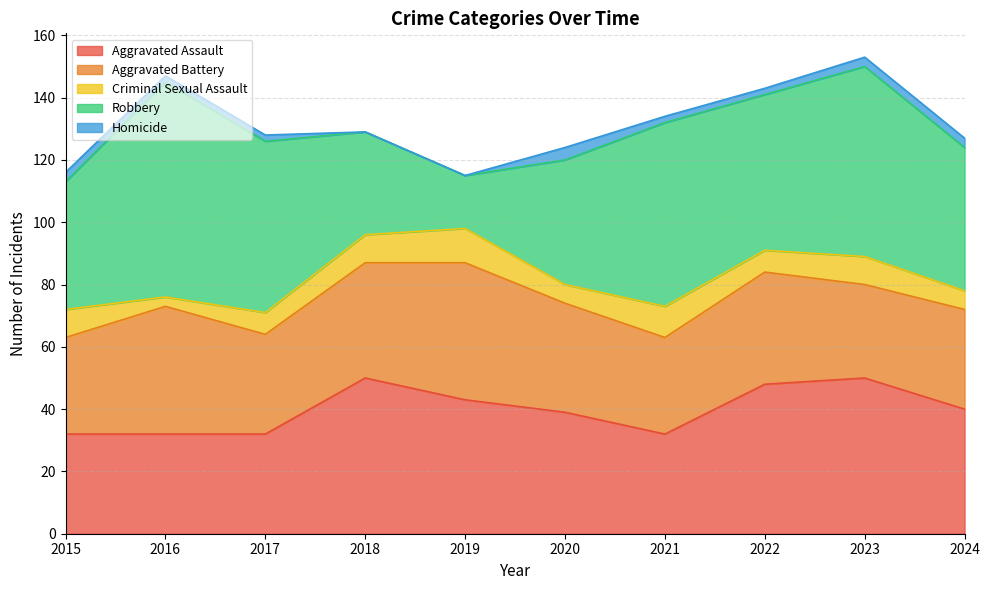

Reading left to right, what are all the values shown in this chart?

Aggravated Assault: 2015=32	2016=32	2017=32	2018=50	2019=43	2020=39	2021=32	2022=48	2023=50	2024=40
Aggravated Battery: 2015=31	2016=41	2017=32	2018=37	2019=44	2020=35	2021=31	2022=36	2023=30	2024=32
Criminal Sexual Assault: 2015=9	2016=3	2017=7	2018=9	2019=11	2020=6	2021=10	2022=7	2023=9	2024=6
Robbery: 2015=41	2016=69	2017=55	2018=33	2019=17	2020=40	2021=59	2022=50	2023=61	2024=46
Homicide: 2015=3	2016=2	2017=2	2018=0	2019=0	2020=4	2021=2	2022=2	2023=3	2024=3